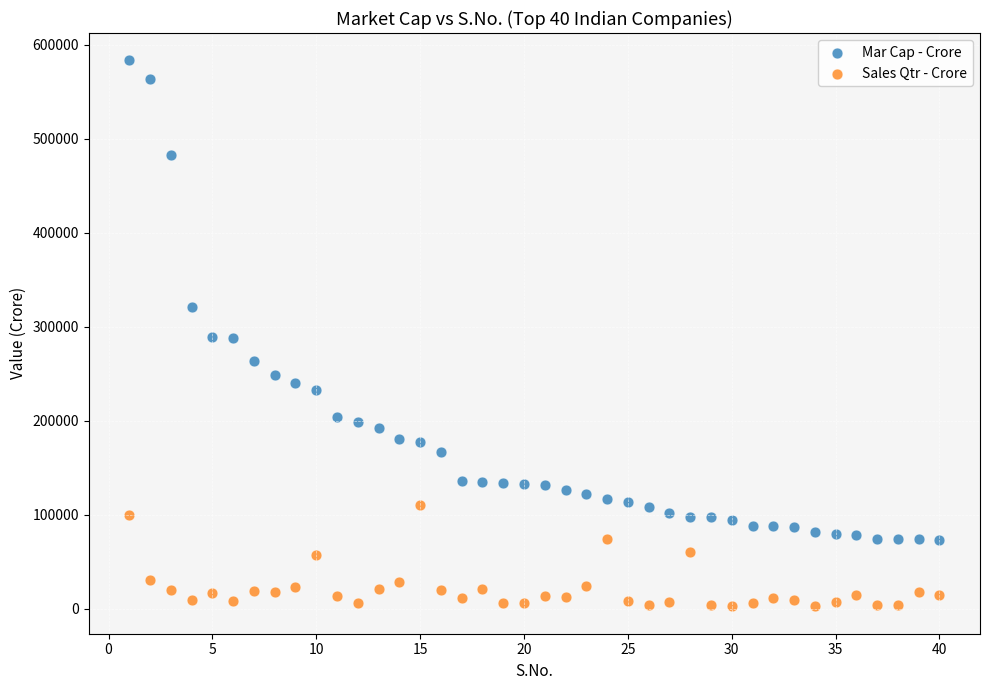

What is the X range (max minus min) for the scatter plot?

39.0